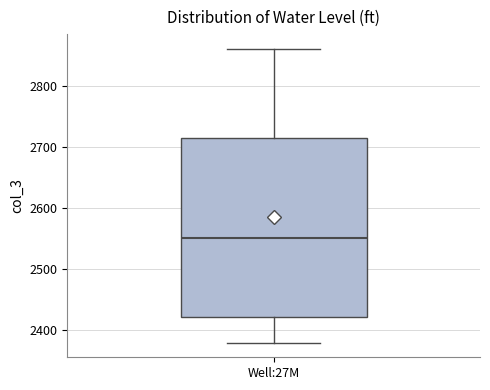

Where does the median line of the box for Well:27M sit on the y-axis? The values are not printed on the chart, so give them approximately, as read against the axis.

2550